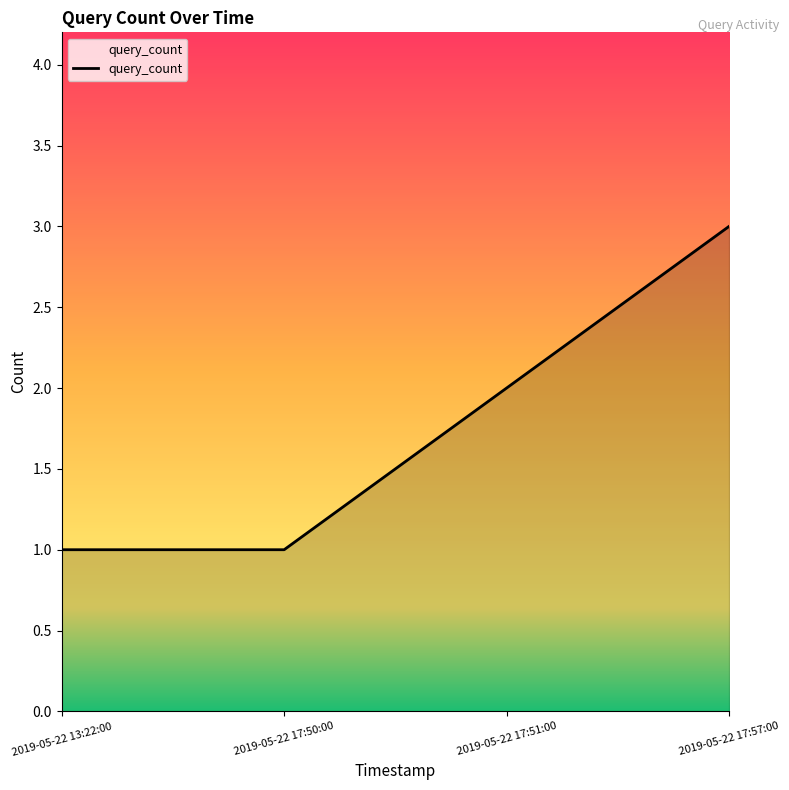

What value does the data have at 2019-05-22 17:50:00?

1